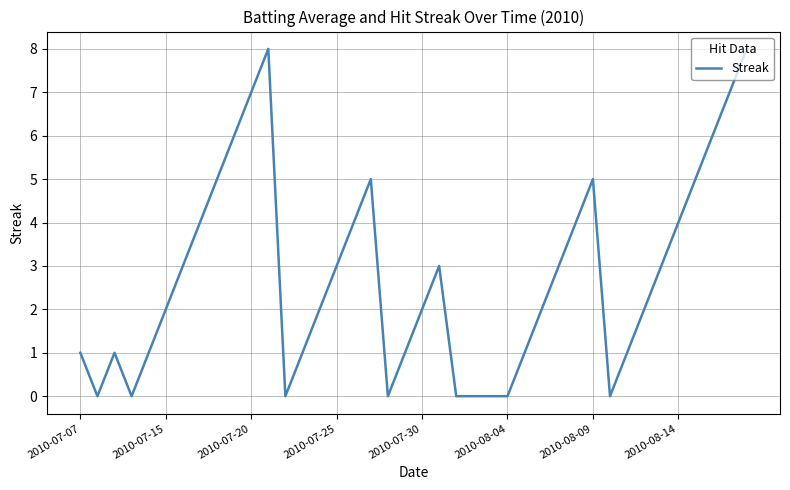

What is the maximum value shown in the chart?

8